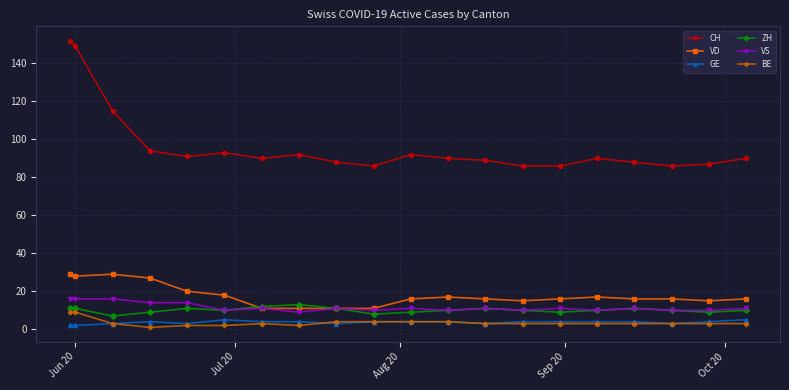

Which series has the largest total across all categories?

CH